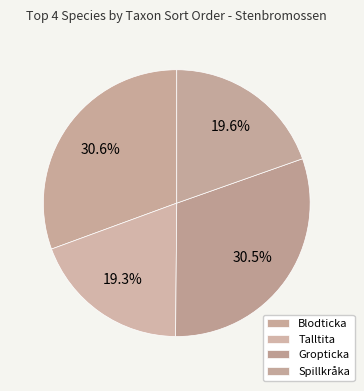

To the nearest percent, what is the difference between the largest and smallest slice percentages?

11%